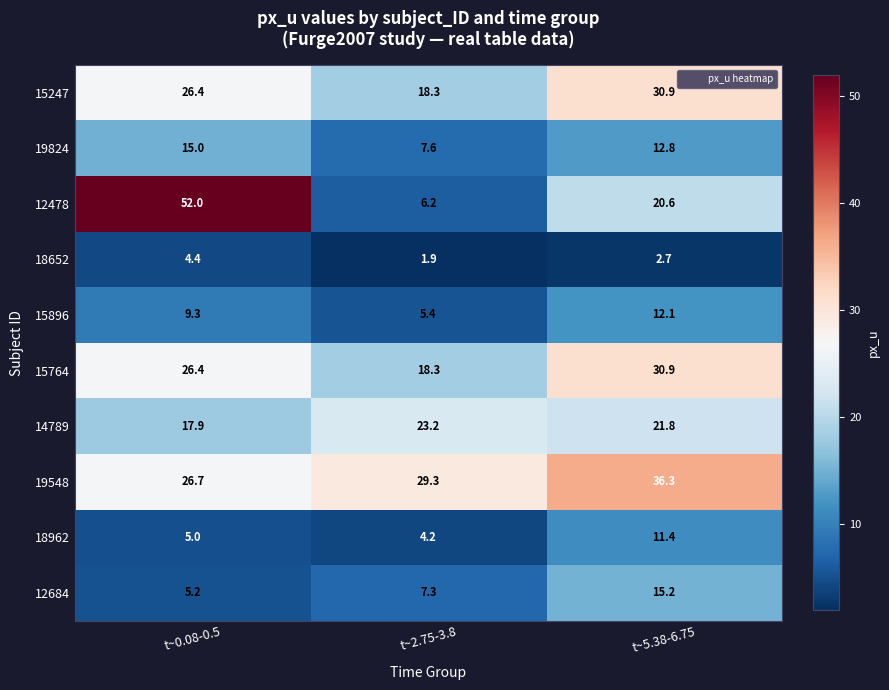

Which series has the widest spread of values?

12478